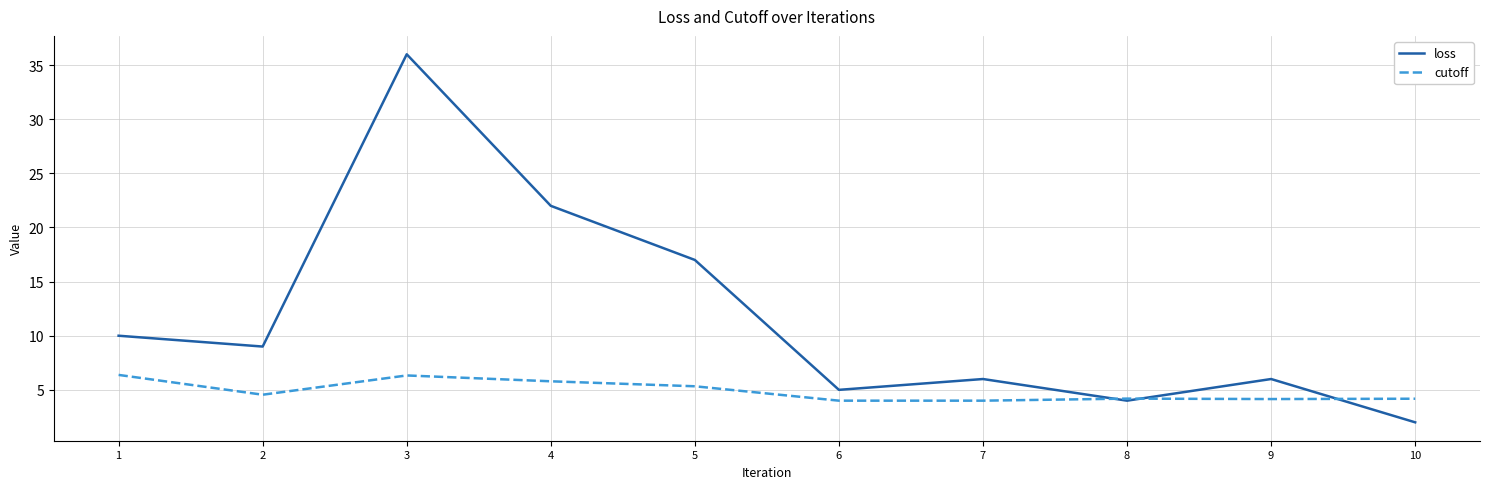

At which category is the sum across all series the highest?

3